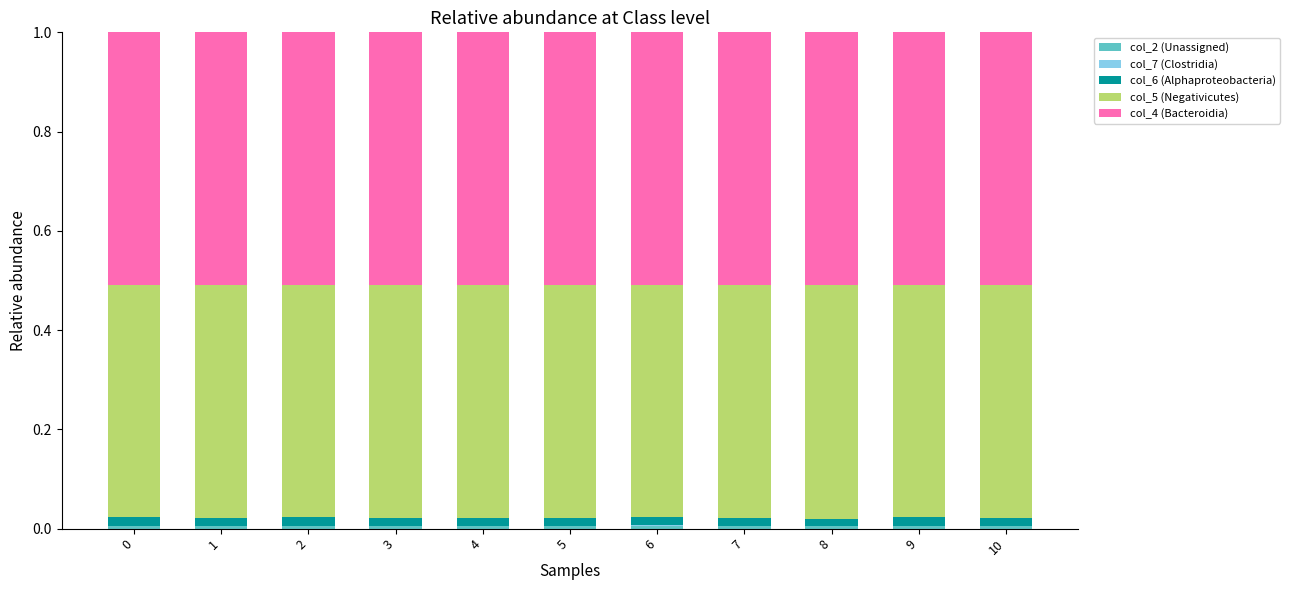

Are the bars horizontal?

No